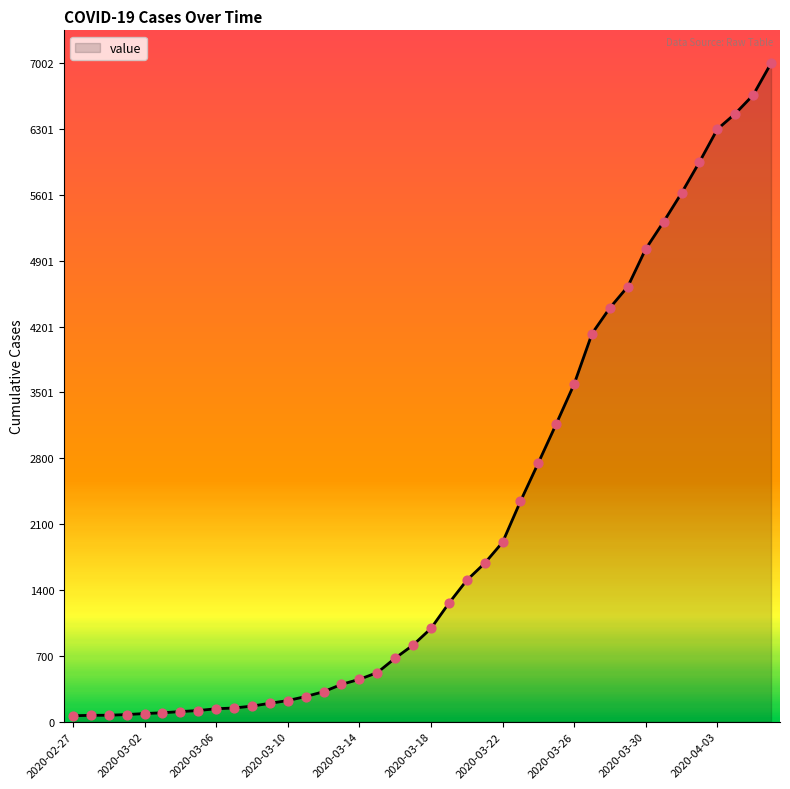

What is the maximum value shown in the chart?

7002